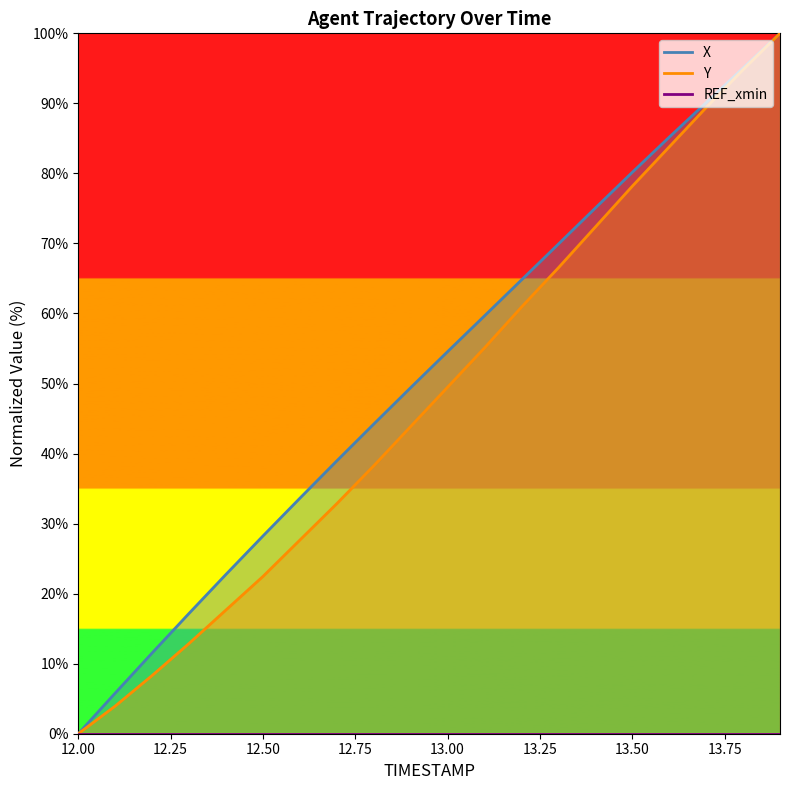

Is this an area chart (filled region under the line)?

No